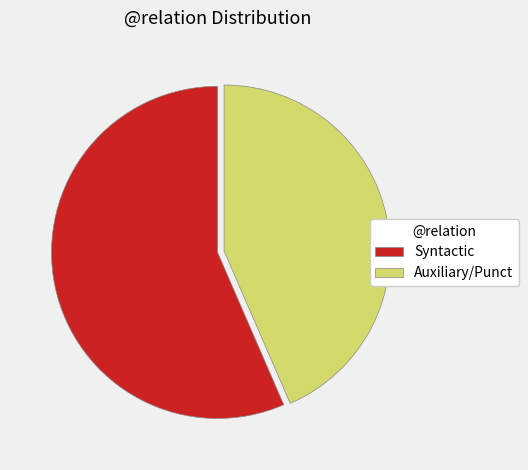

Is the sum of Auxiliary/Punct and Syntactic greater than half?

Yes